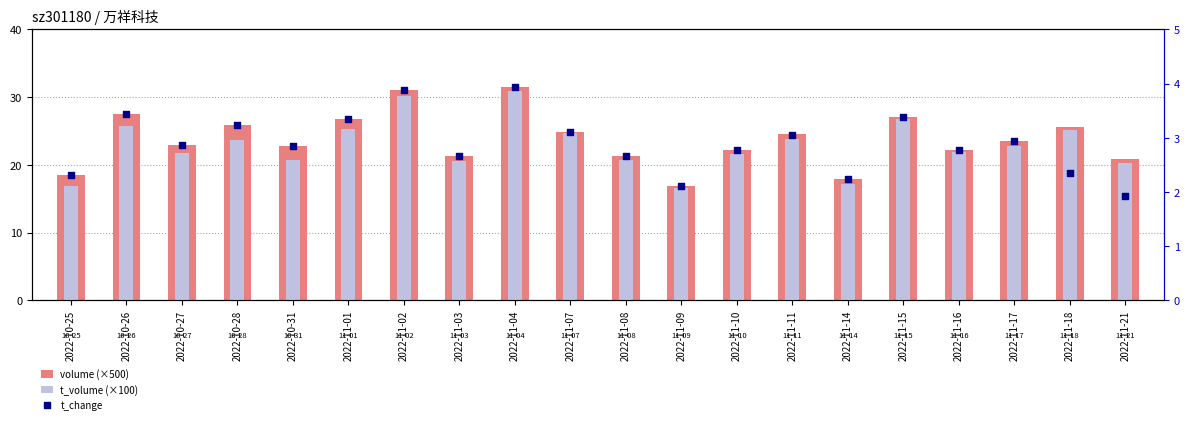

At which category is the sum across all series the highest?

2022-11-04